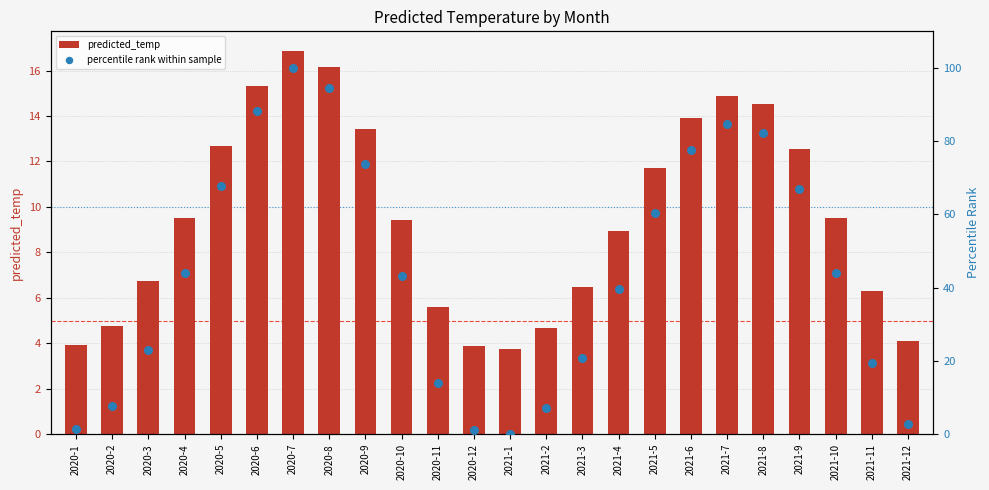

At which category is the sum across all series the highest?

2020-7